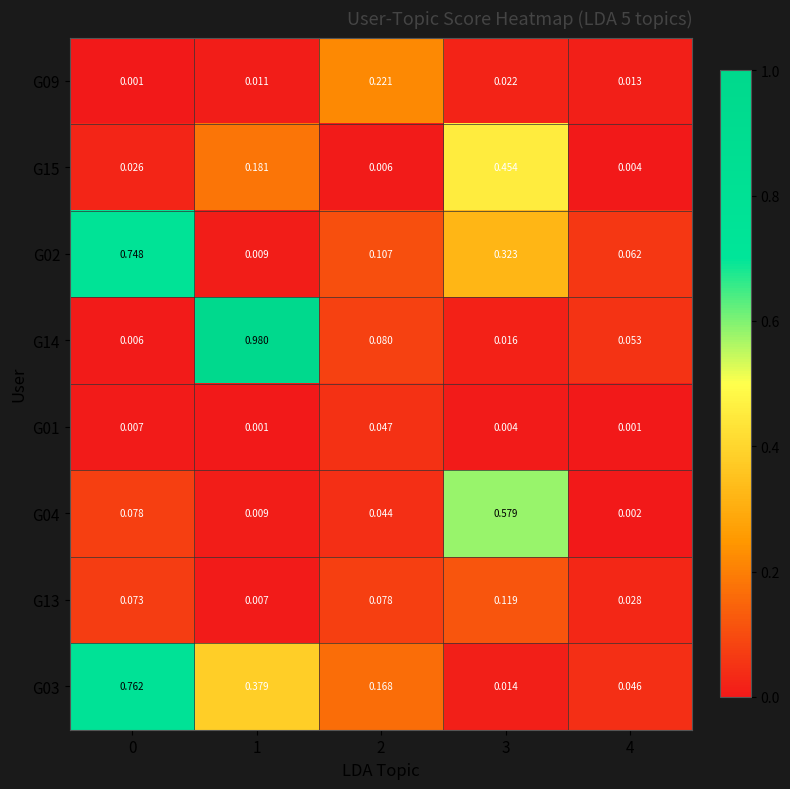

What is the spread (max minus min) of values at 2?

0.2